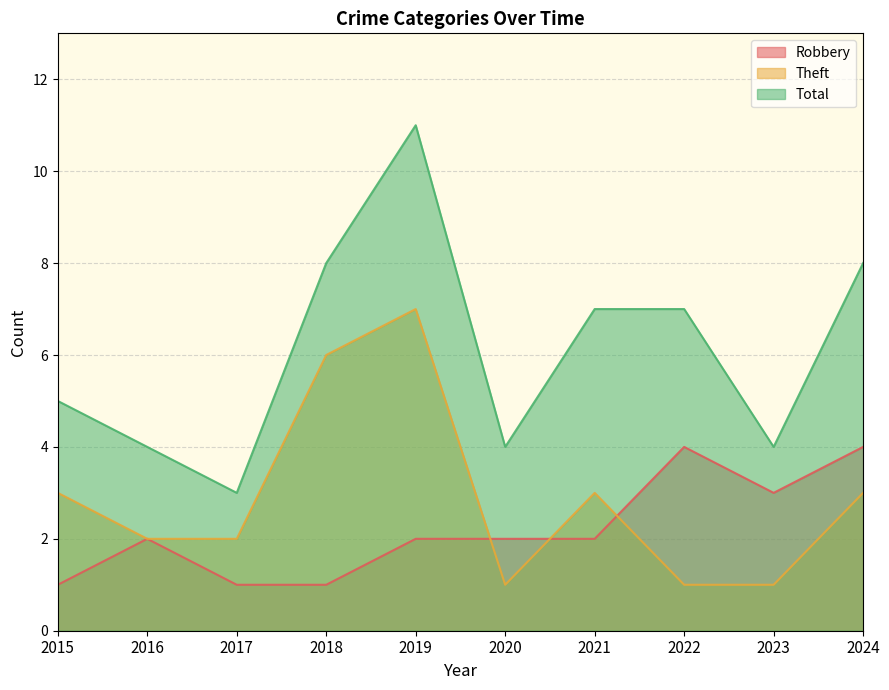

At how many categories does at least one series exceed 9?

1